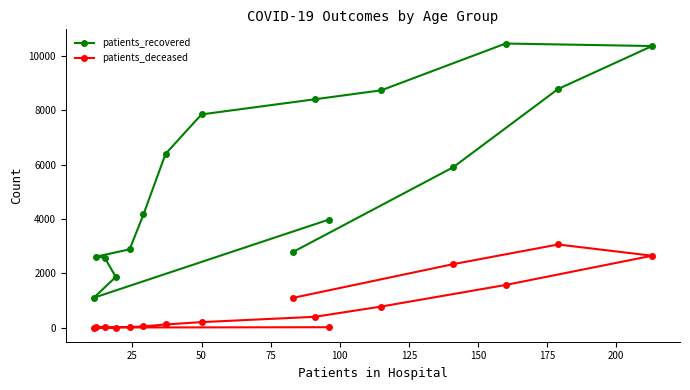

True or false: patients_deceased has more than 2 interior local peaks.

False